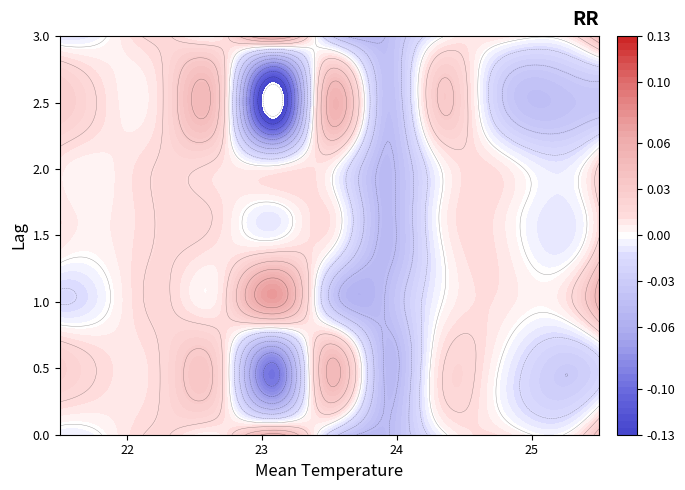

How many categories are shown in the chart?

10